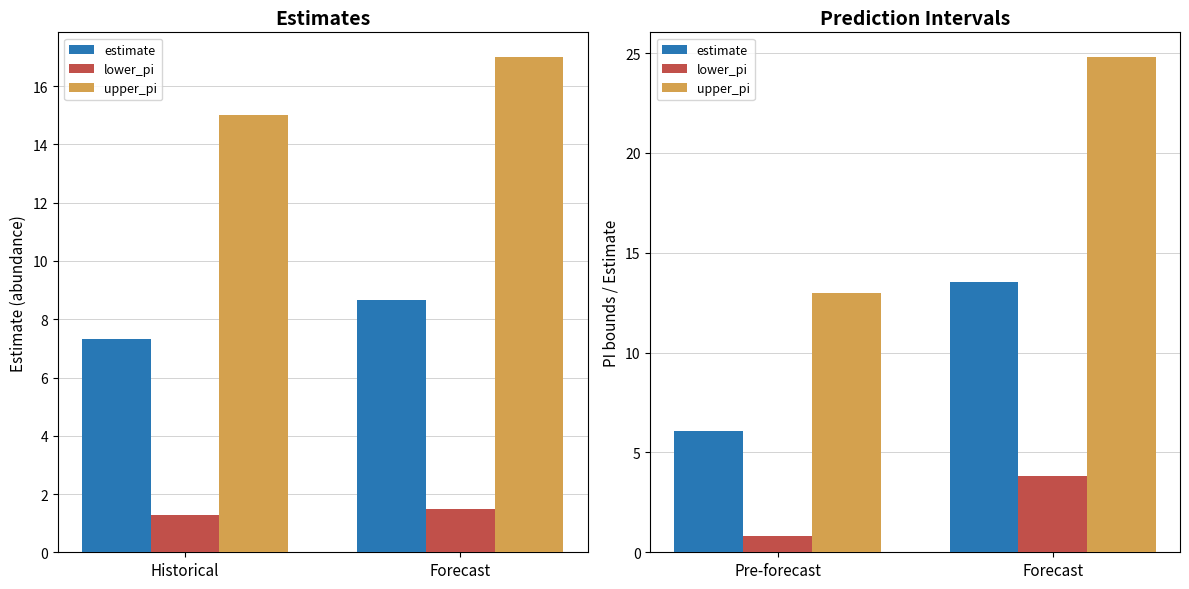

Which series changed the most between Pre-forecast and Forecast?

upper_pi